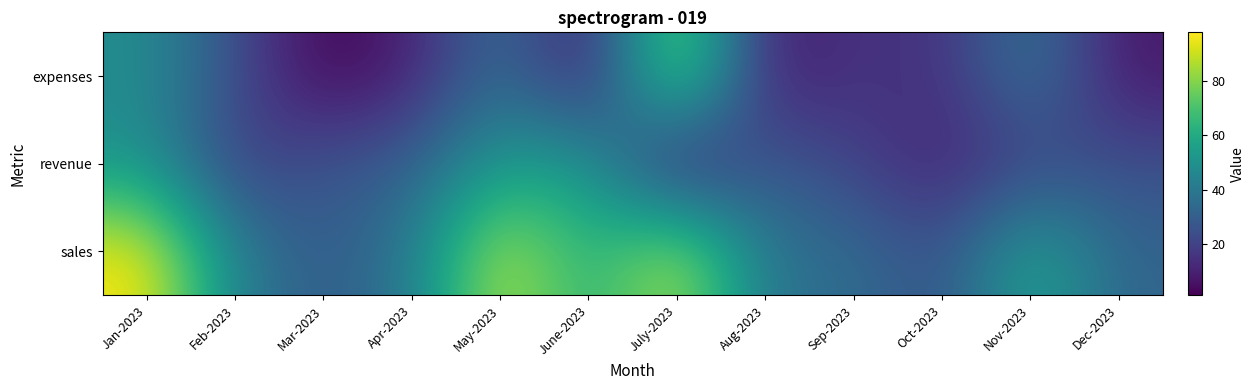

Which category has the highest value across all series?

Jan-2023